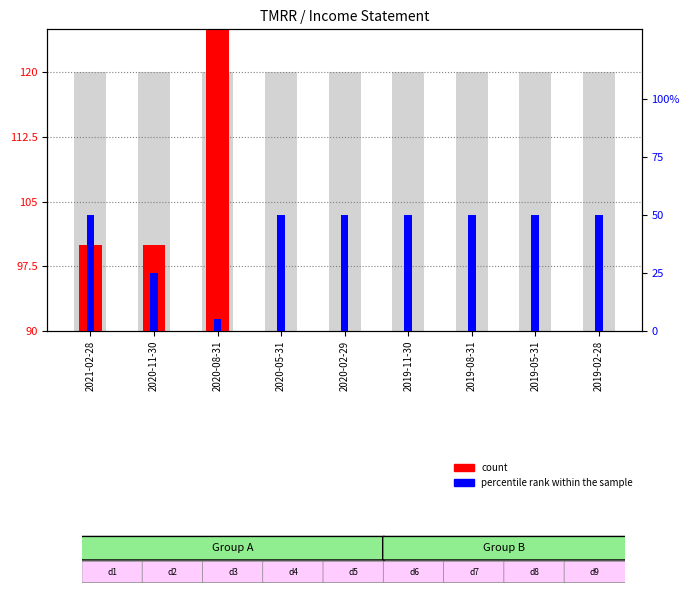

Between 2020-08-31 and 2019-11-30, which is larger?

2020-08-31